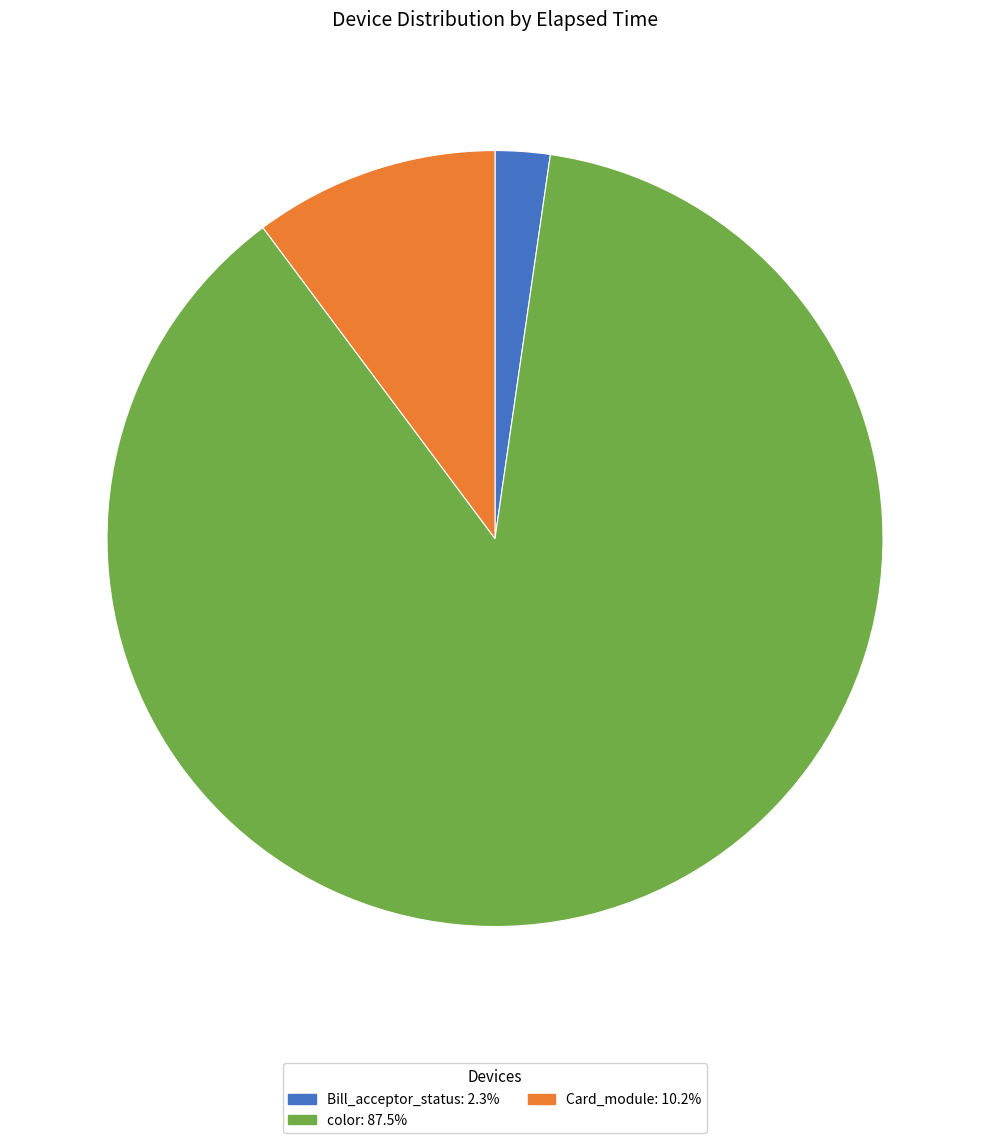

Approximately how many times larger is the value at Card_module: 10.2% compared to Bill_acceptor_status: 2.3%?

4.5